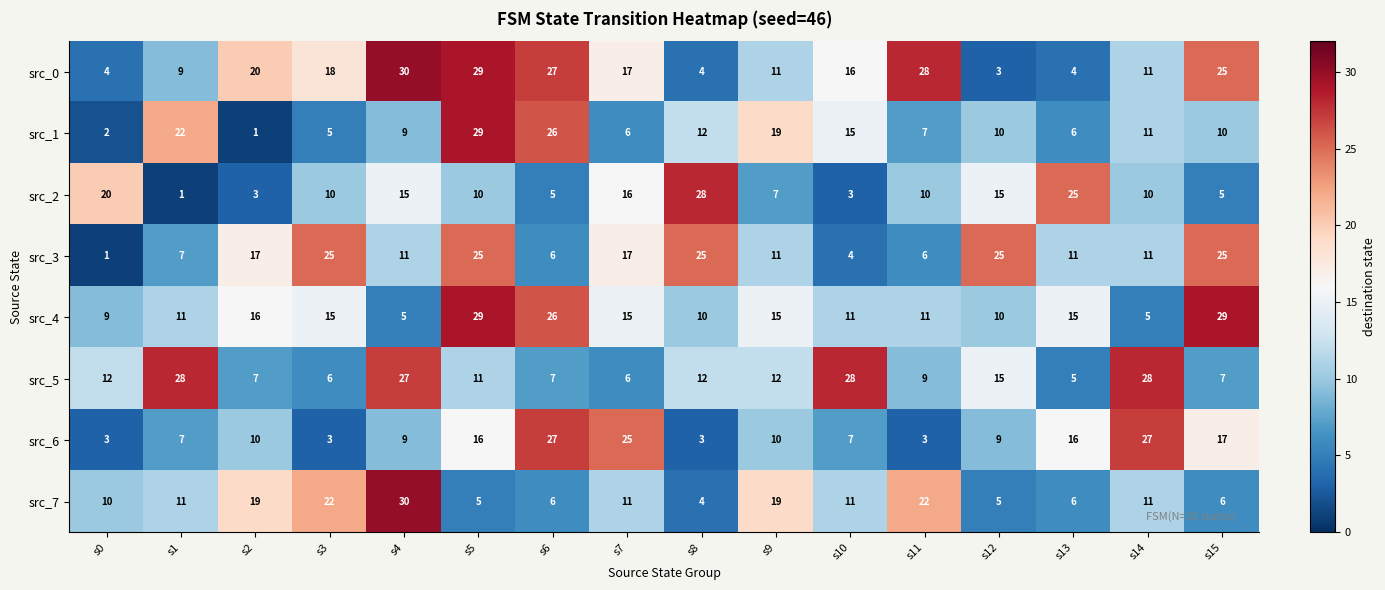

True or false: src_1 has a value of 8 at s7.

False